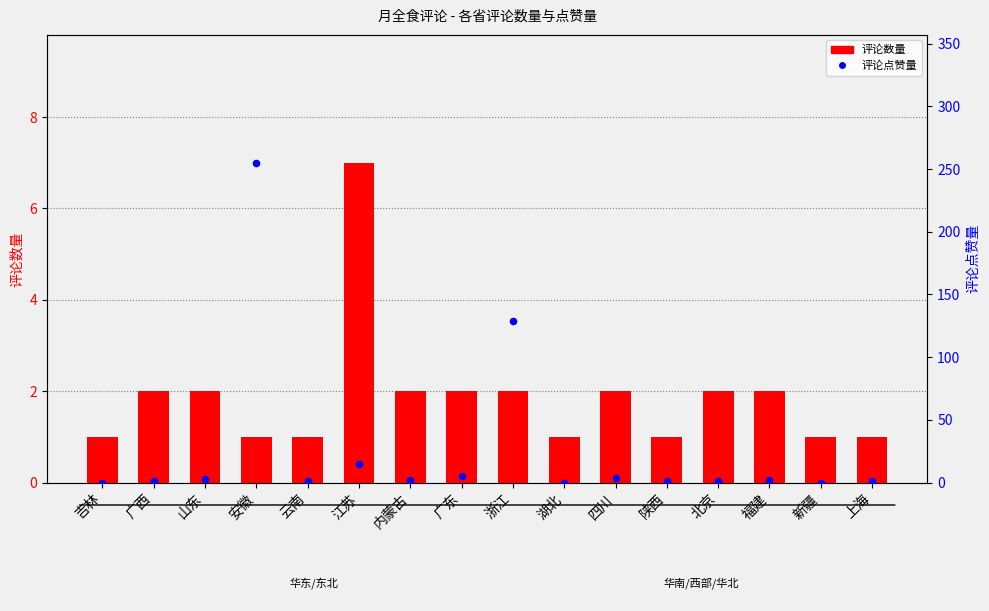

Which series reaches the maximum Y coordinate?

评论点赞量